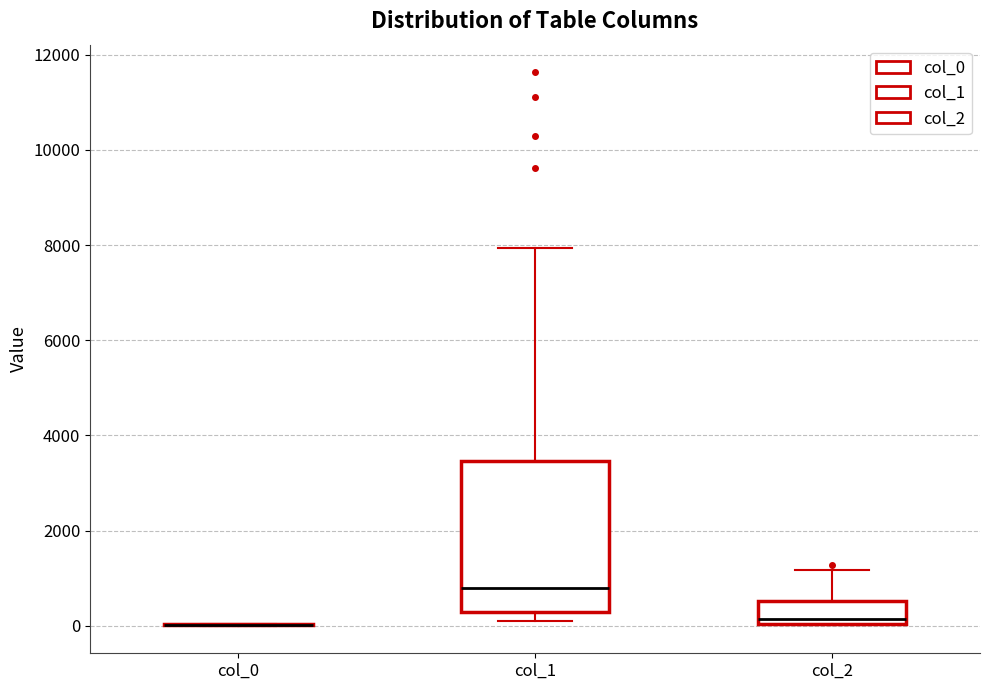

Comparing the boxes themselves (not the whiskers), which one is the tallest?

col_1